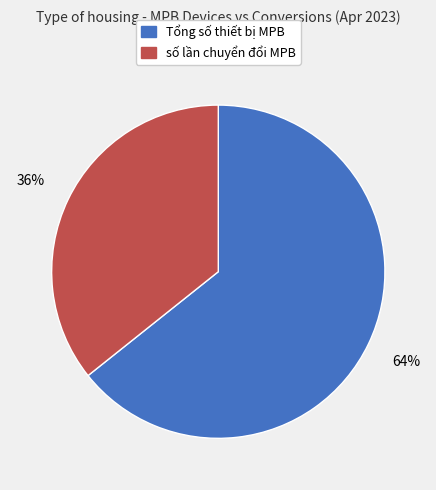

Do Tổng số thiết bị MPB and số lần chuyển đổi MPB together represent more than half of the pie?

Yes